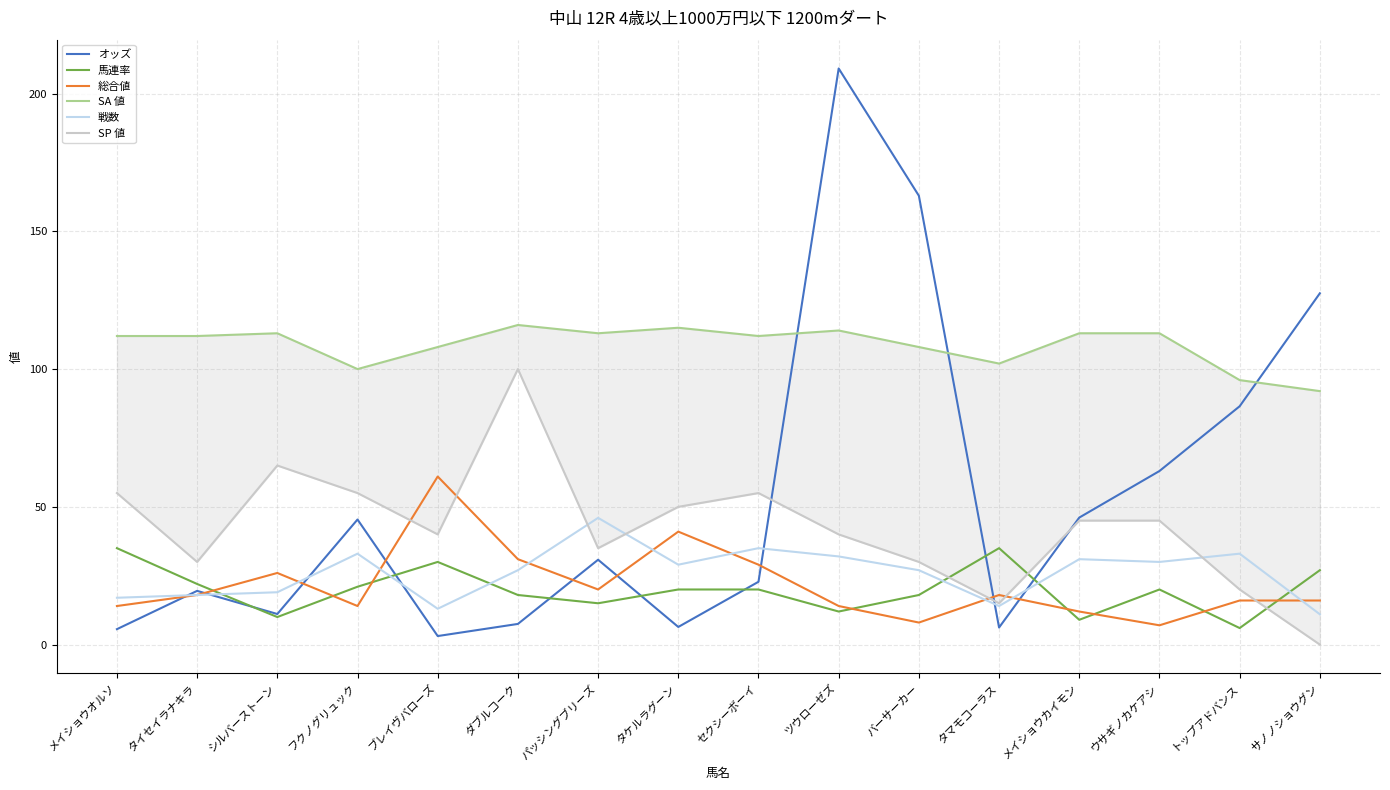

What is the sum of the 馬連率 values at サノノショウグン and ブレイヴバローズ?

57.0